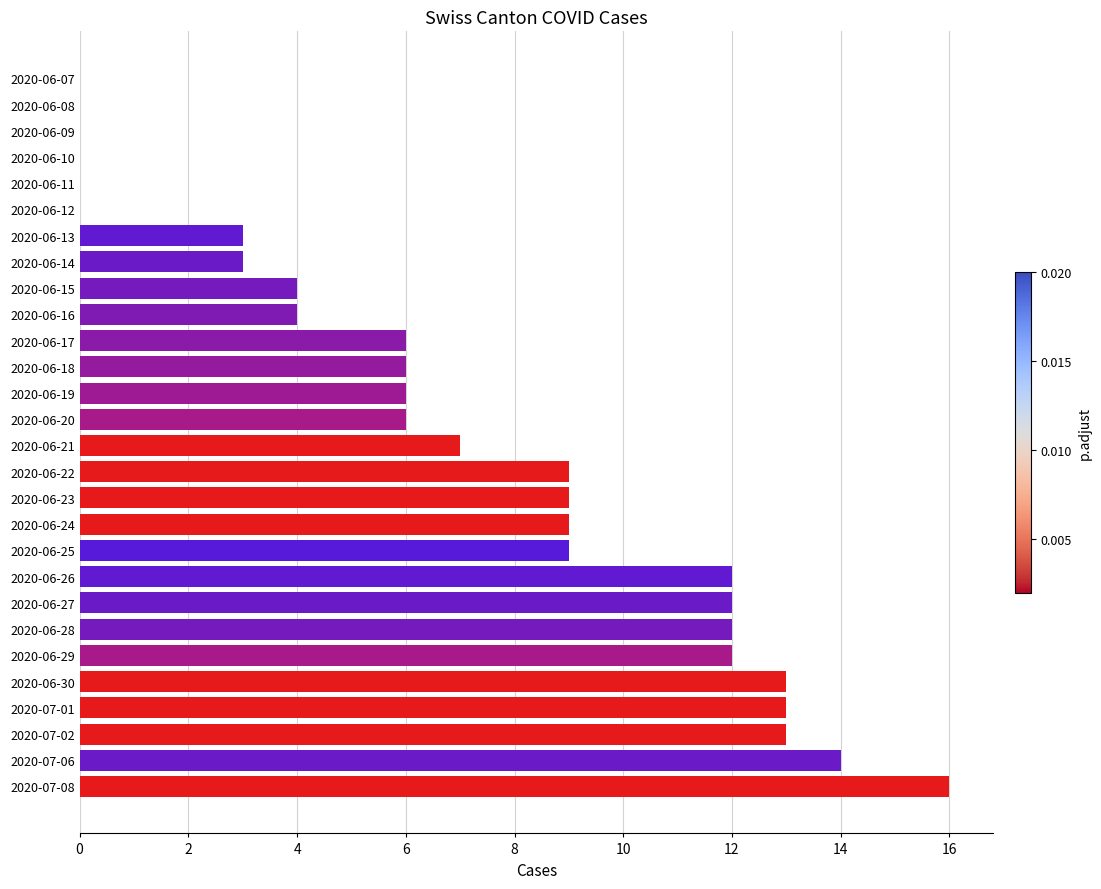

The chart shows a value of 6 at 2020-06-19. True or false?

True